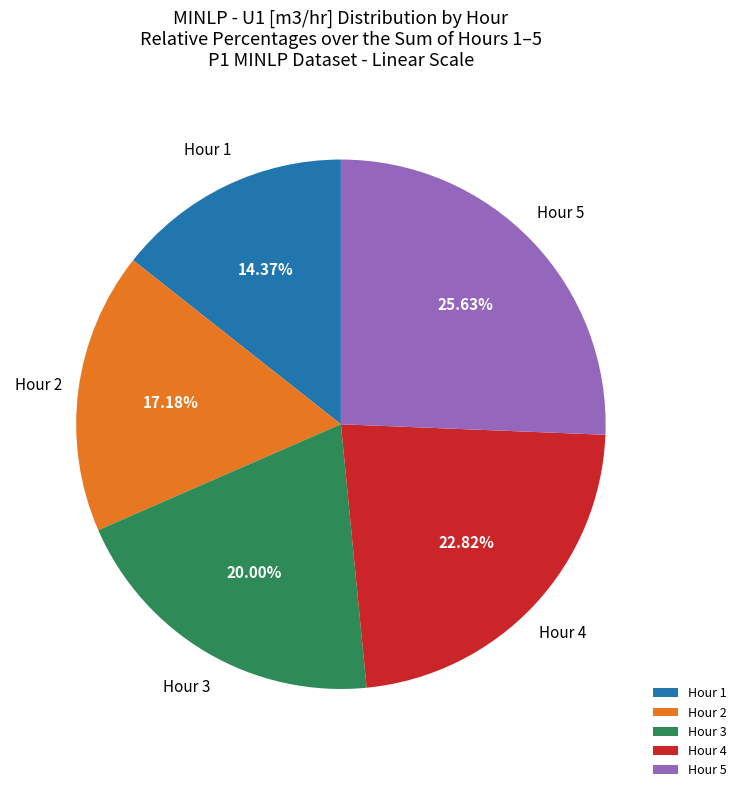

Rank the categories by value from highest to lowest.

Hour 5, Hour 4, Hour 3, Hour 2, Hour 1